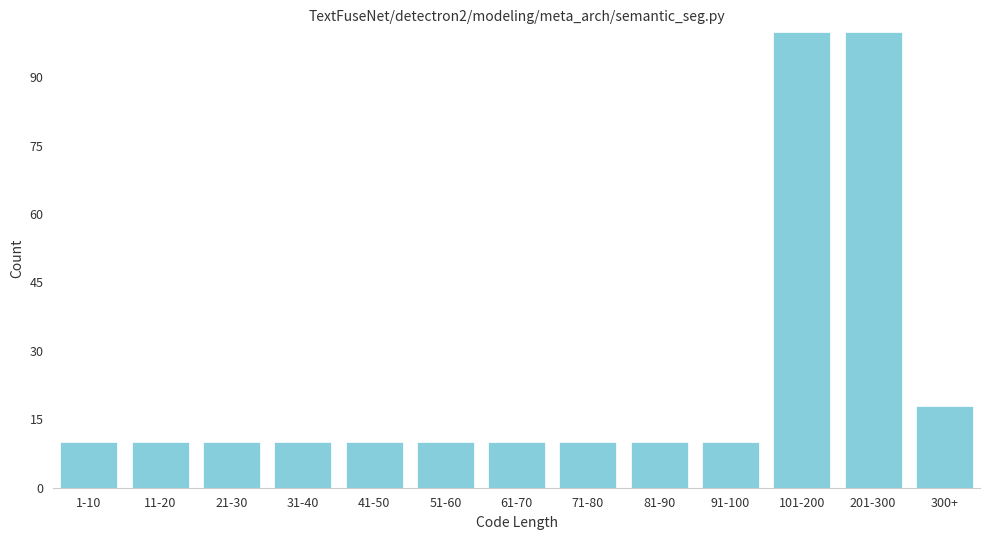

Reading left to right, what are all the values shown in this chart?

10	10	10	10	10	10	10	10	10	10	100	100	18